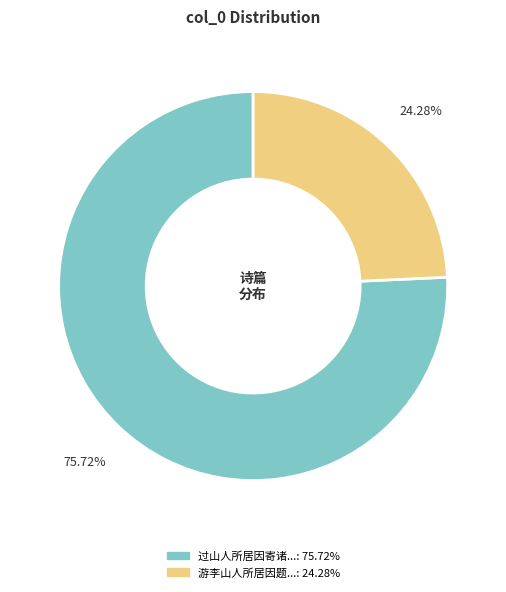

How many slices are in this pie chart?

2